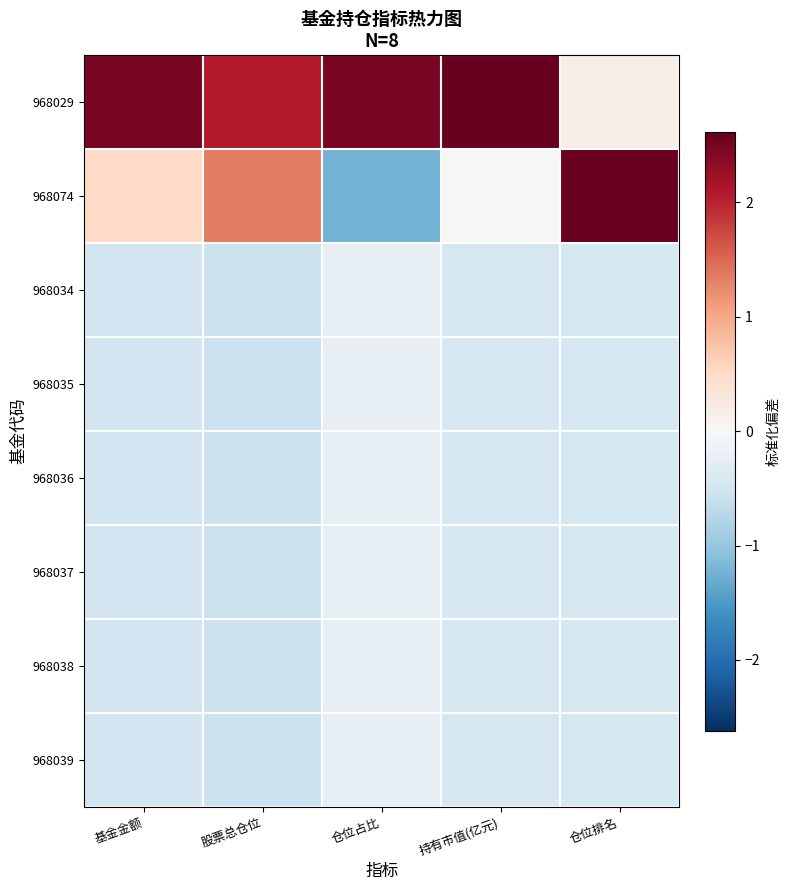

At which category does the chart reach its minimum across all series?

仓位占比